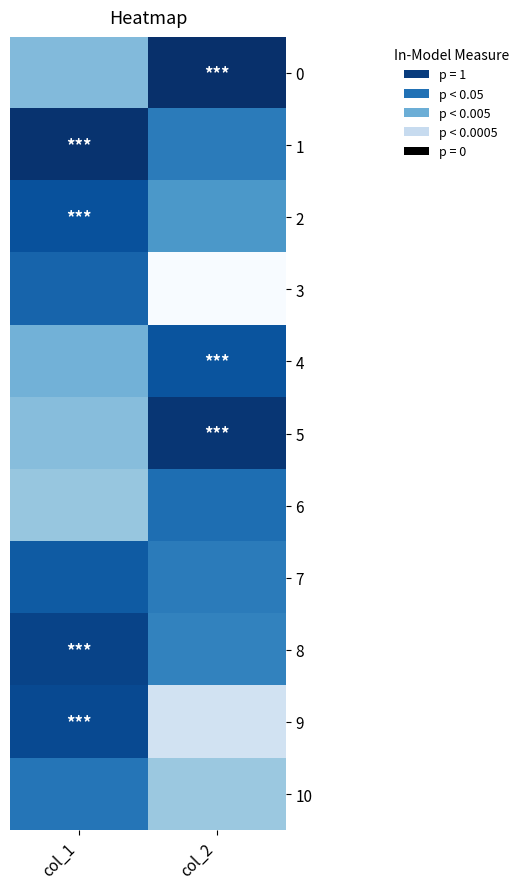

How many series are shown in this chart?

11